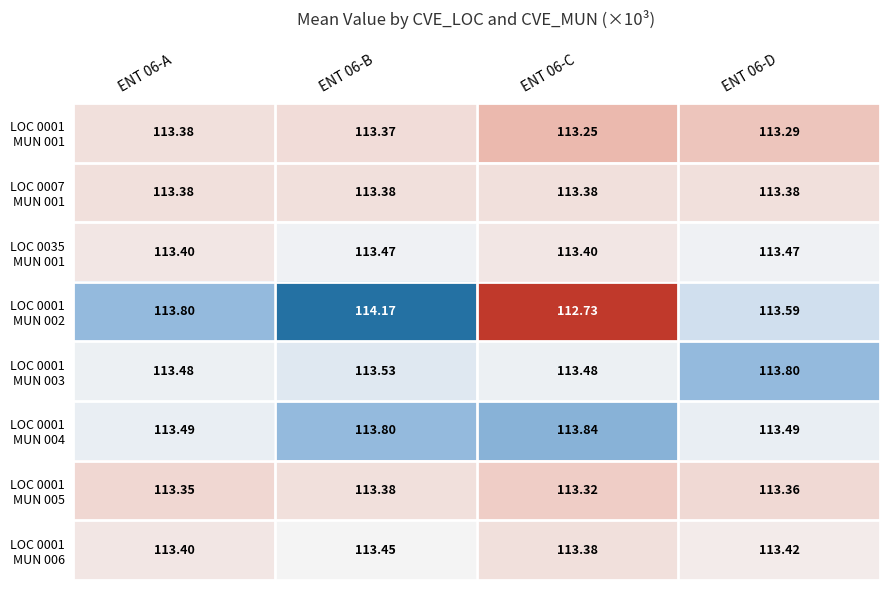

How many categories are shown in the chart?

4